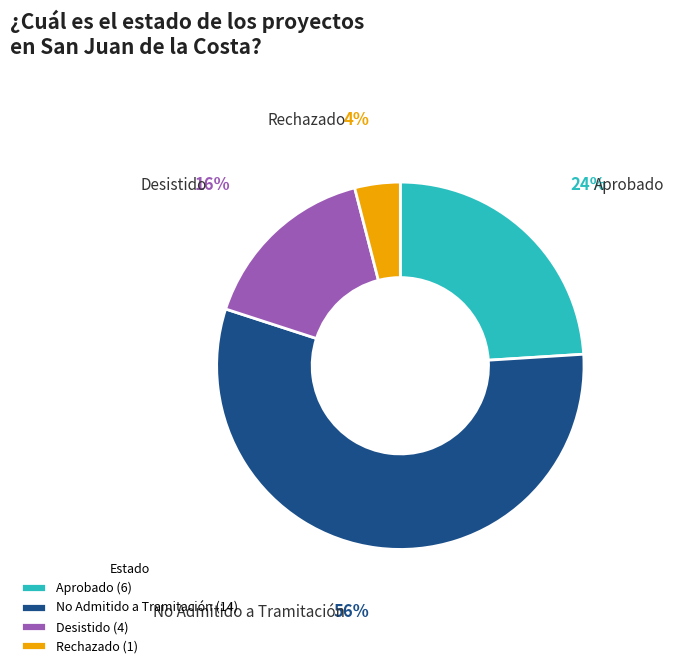

Is it true that Aprobado is 32% of the pie?

False